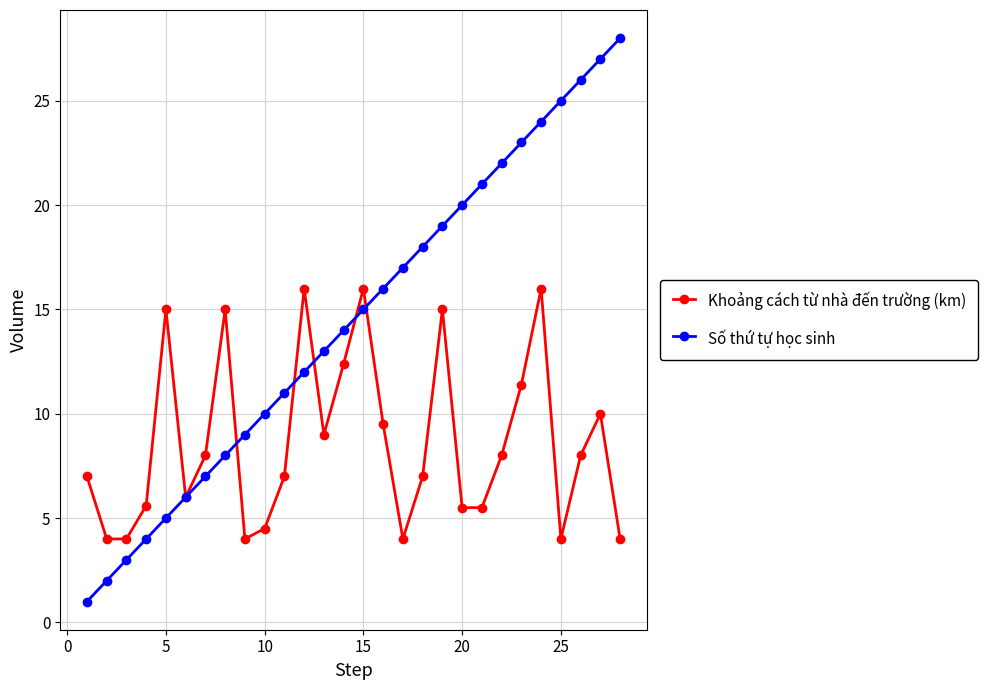

What is the minimum value for Số thứ tự học sinh?

1.0